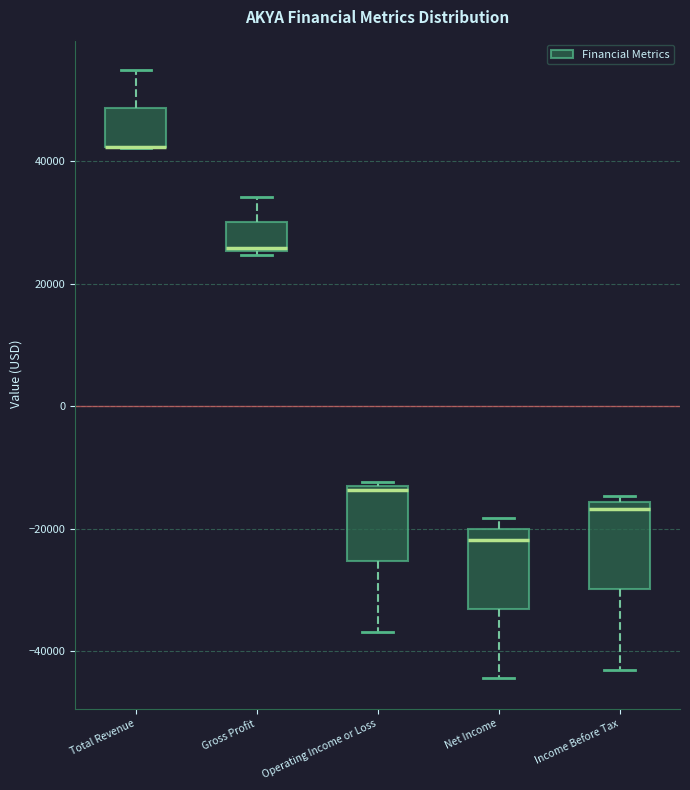

Where is the upper edge of the box for Net Income on the y-axis? The values are not printed on the chart, so give them approximately, as read against the axis.

-20000